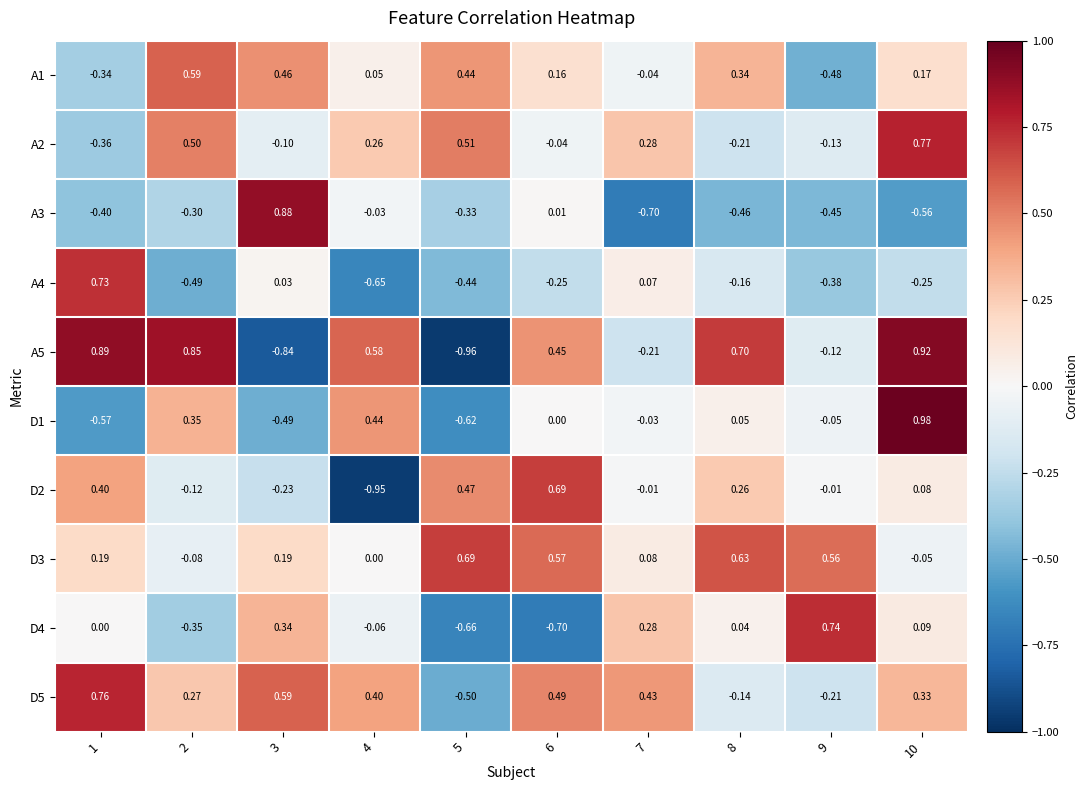

How many values in D5 are below zero?

3